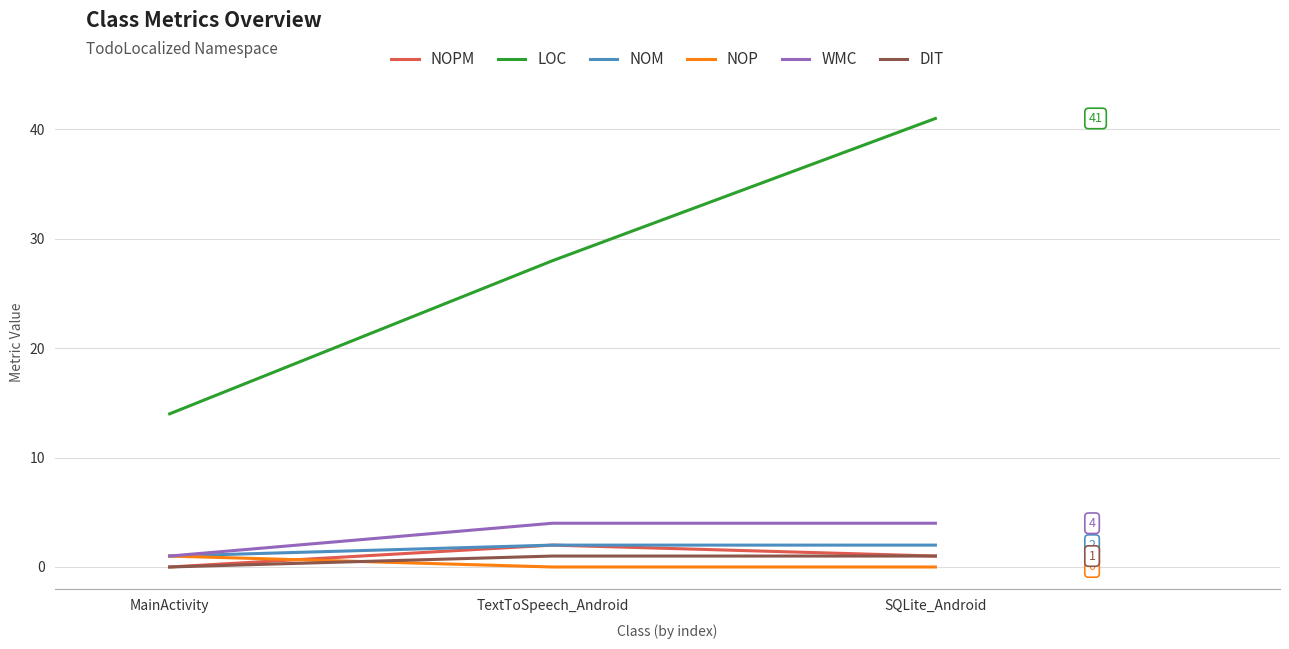

At which category is the sum across all series the highest?

SQLite_Android